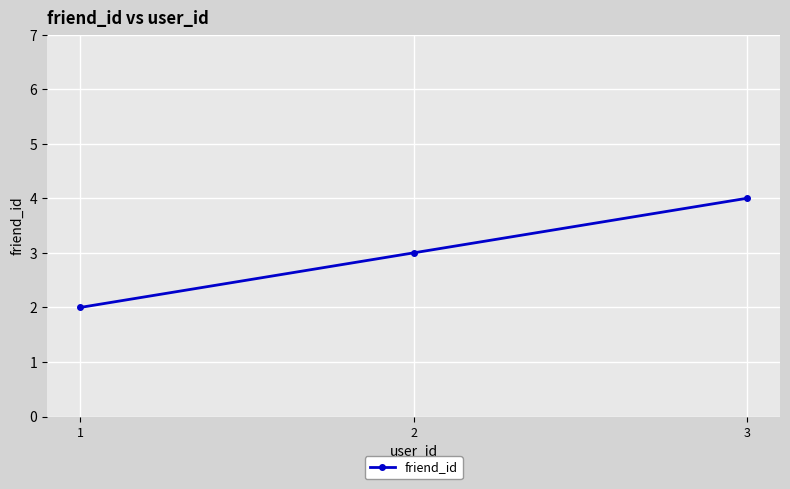

Approximately how many times larger is the value at 1 compared to 2?

0.7